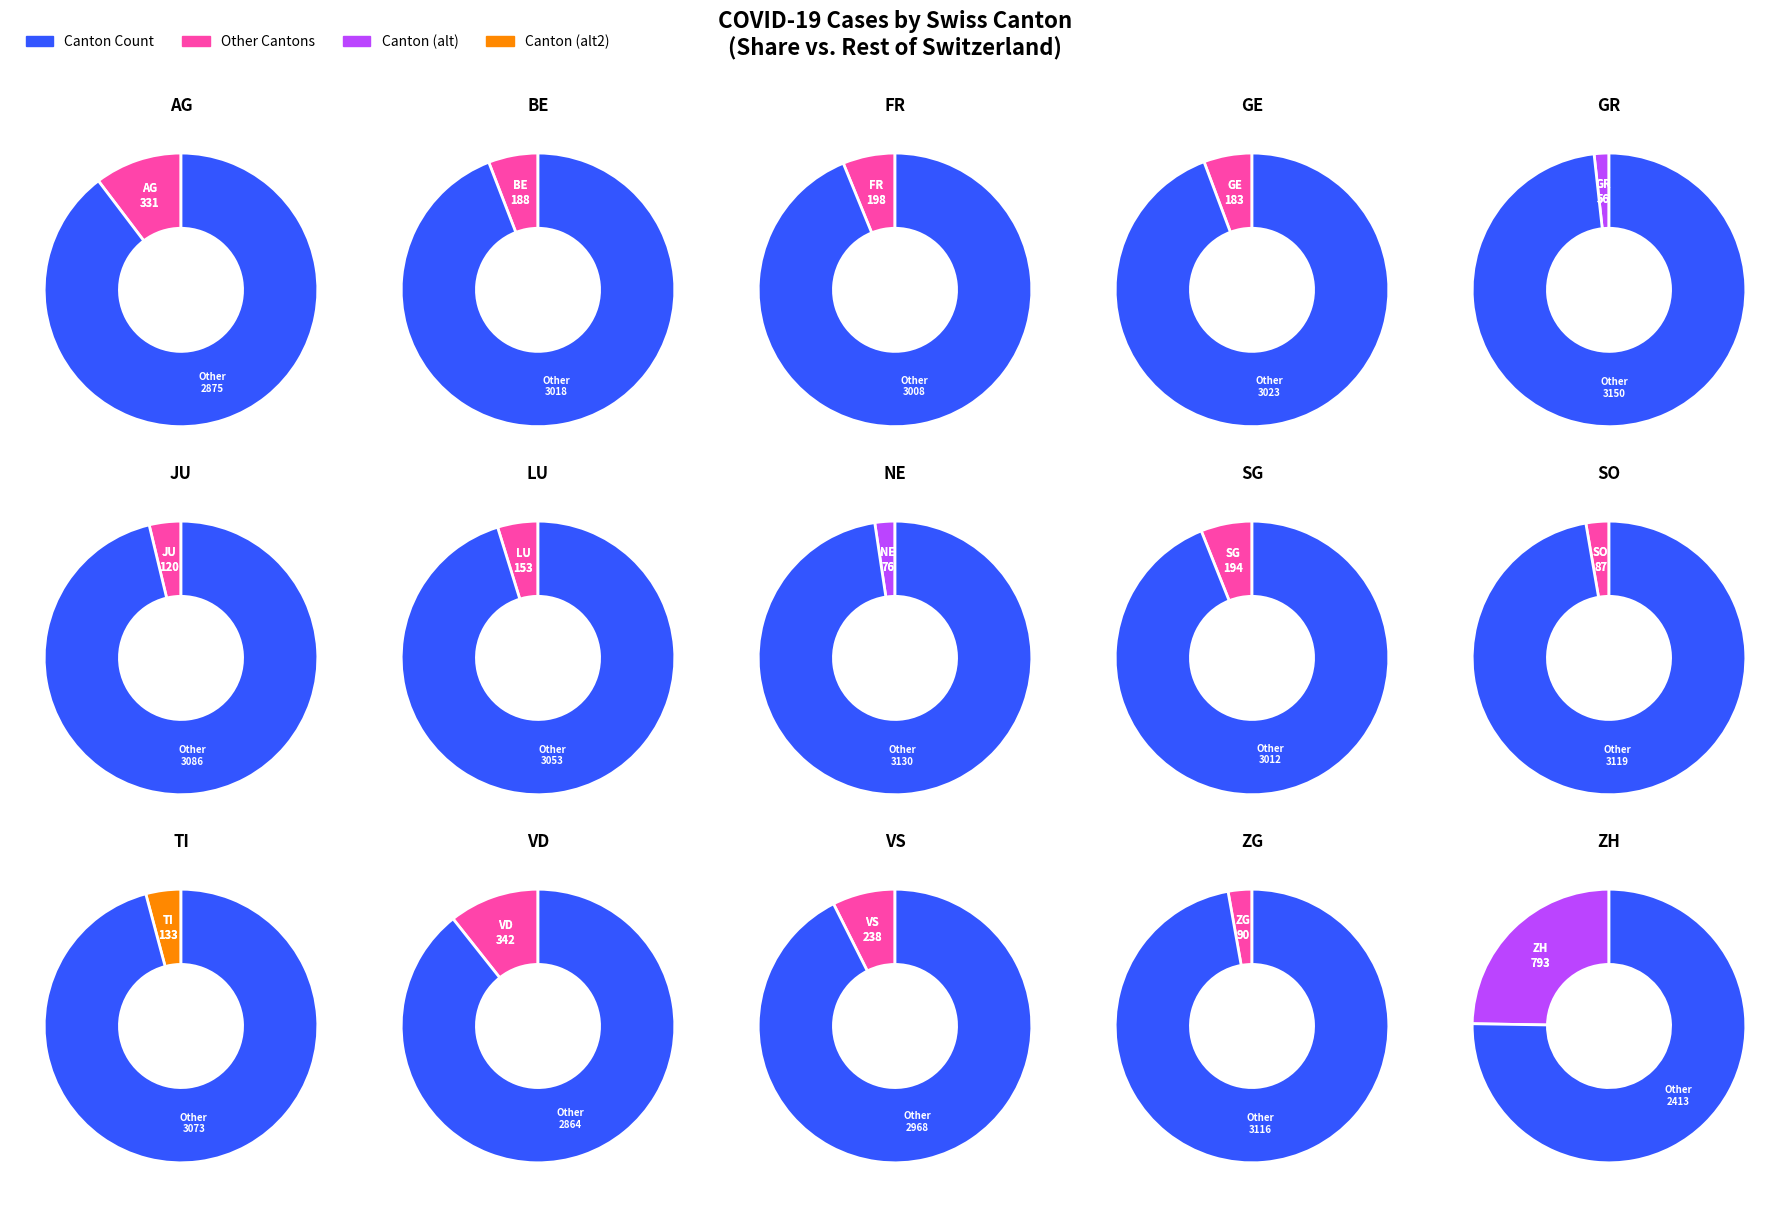

What is the largest slice in the pie chart?

ZH